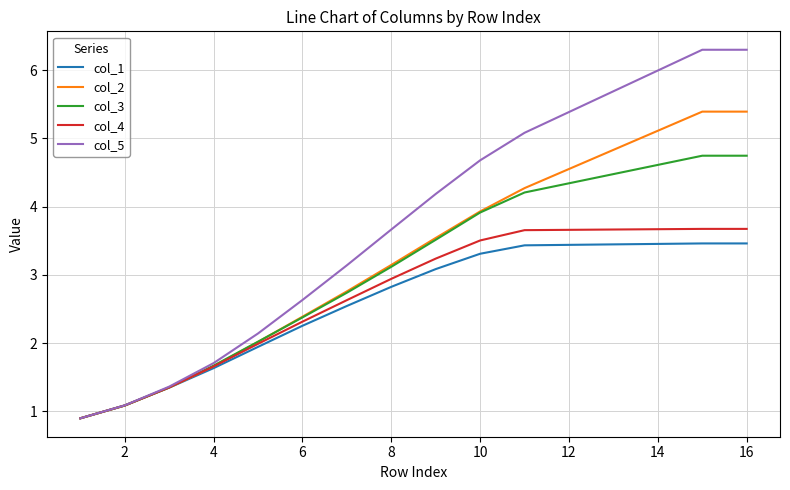

Which series has the largest range (max minus min)?

col_5